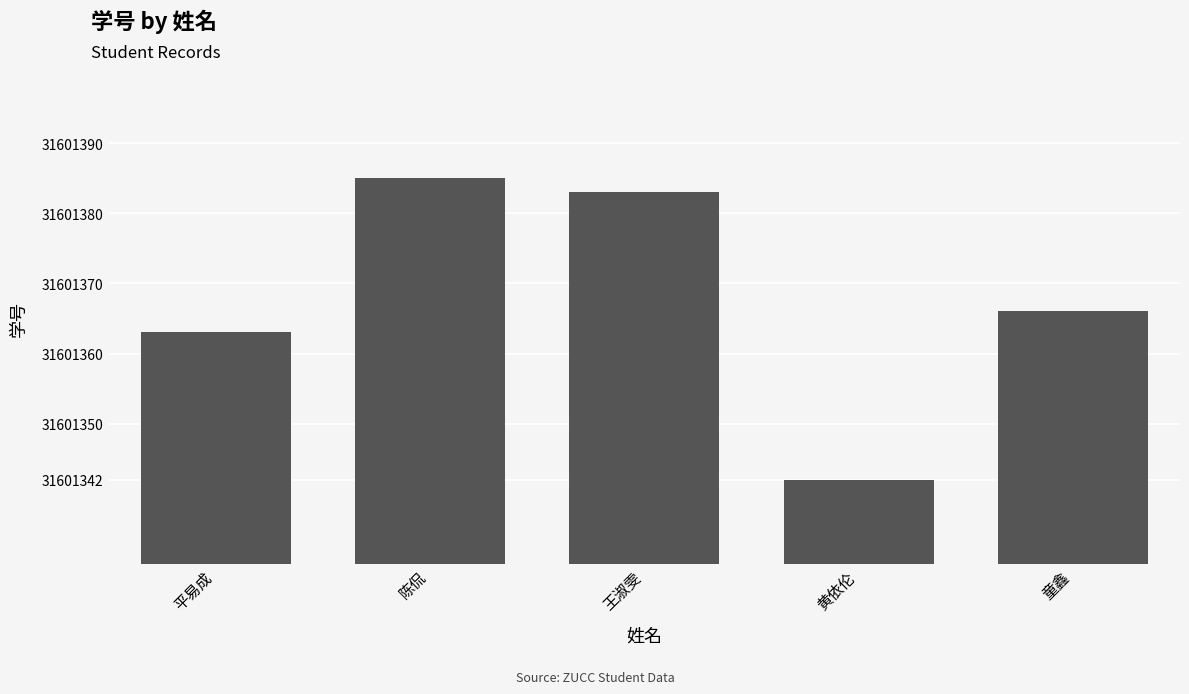

What is the ratio of the value at 黄依伦 to the value at 王淑雯?

1.0